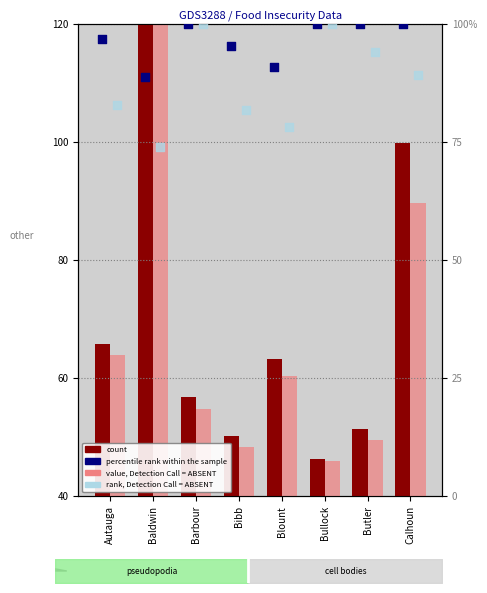

At how many categories does at least one series exceed 78?

8